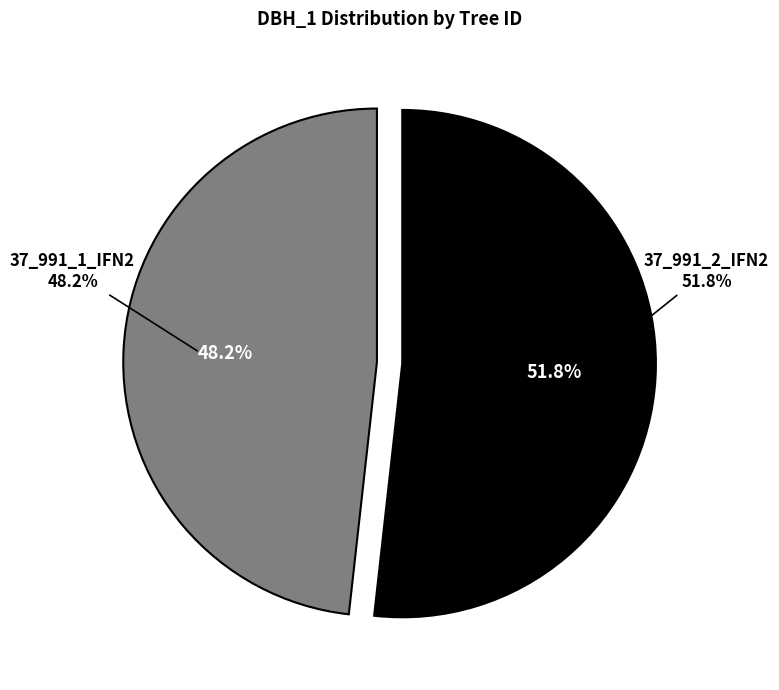

To the nearest percent, what is the combined percentage of 37_991_2_IFN2 and 37_991_1_IFN2?

100%